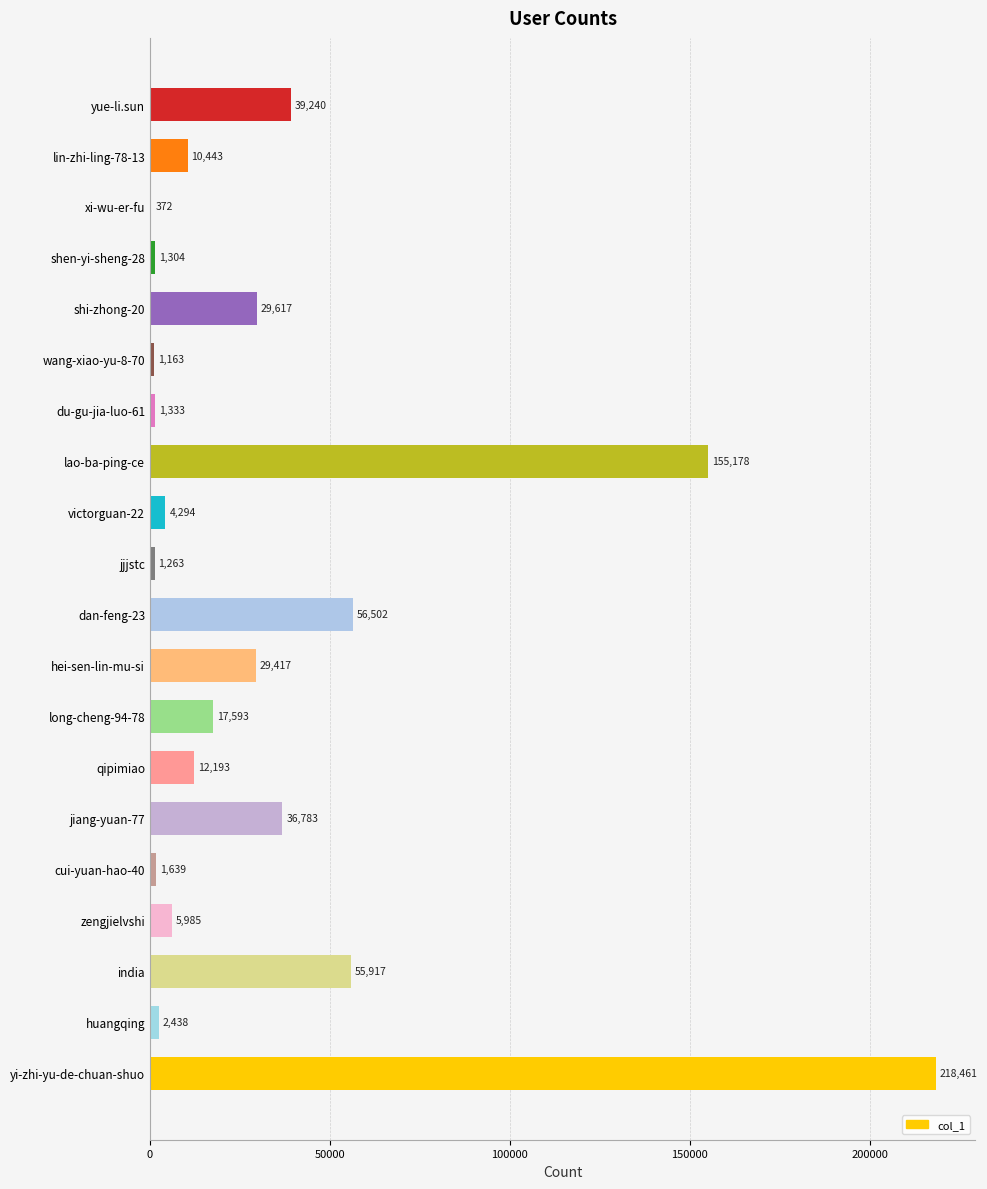

Is it true that the value at wang-xiao-yu-8-70 is 1163?

True